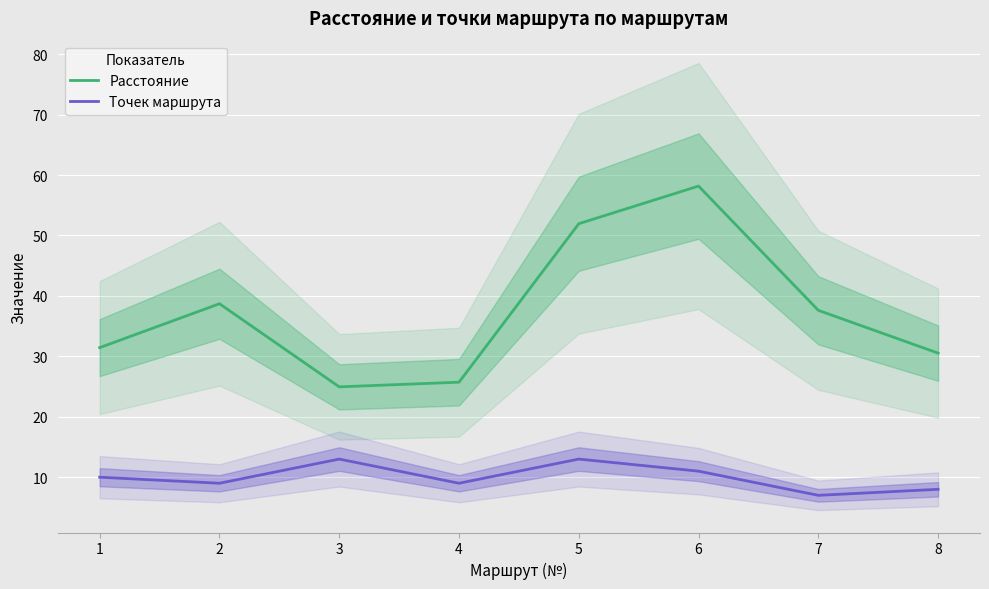

True or false: Расстояние and Точек маршрута intersect in this chart.

False